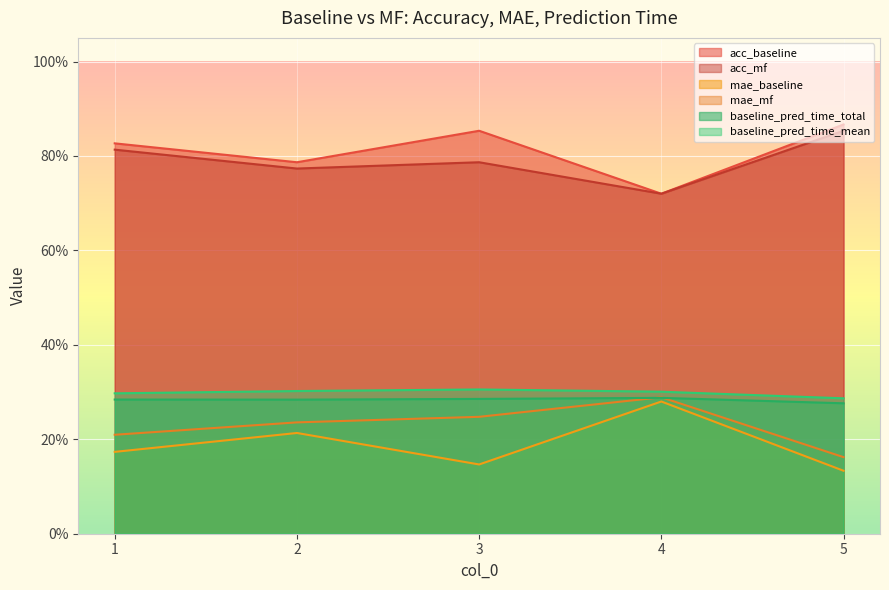

True or false: acc_mf and mae_baseline cross at least once.

False